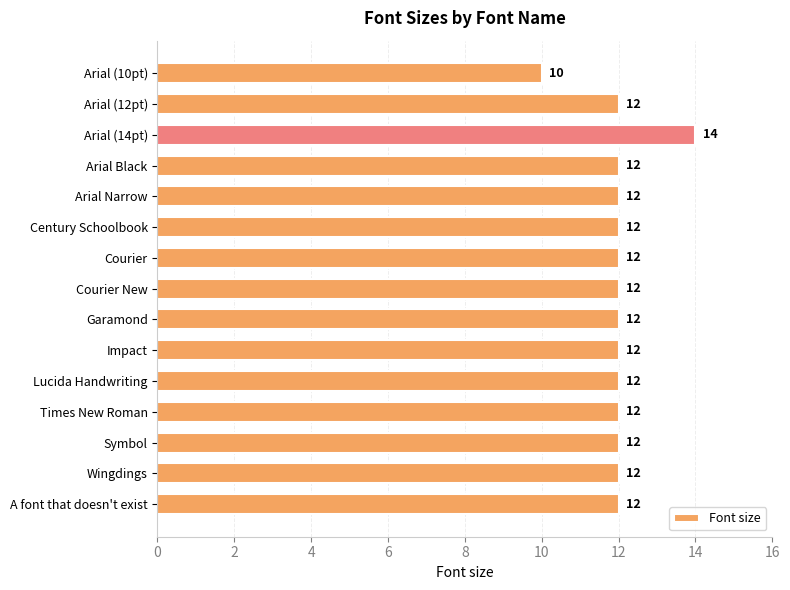

What is the label of the 1st bar from the bottom?

A font that doesn't exist